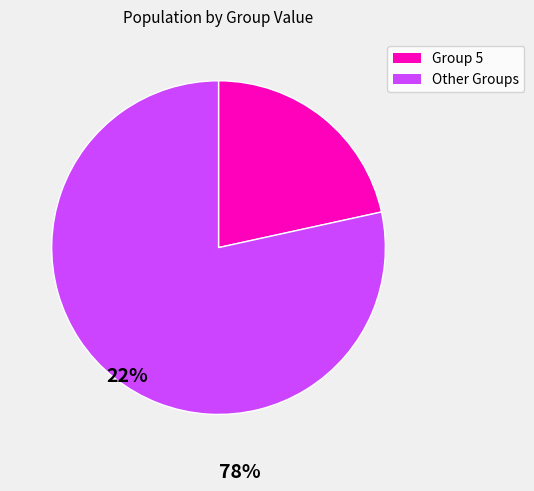

Is there a majority slice in this chart?

Yes